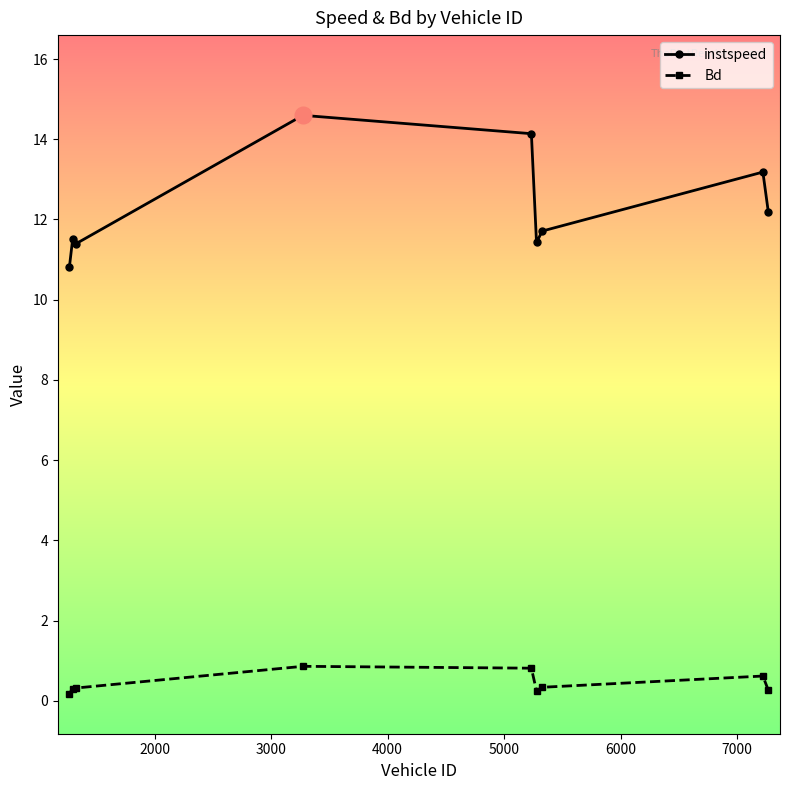

True or false: instspeed and Bd cross at least once.

False